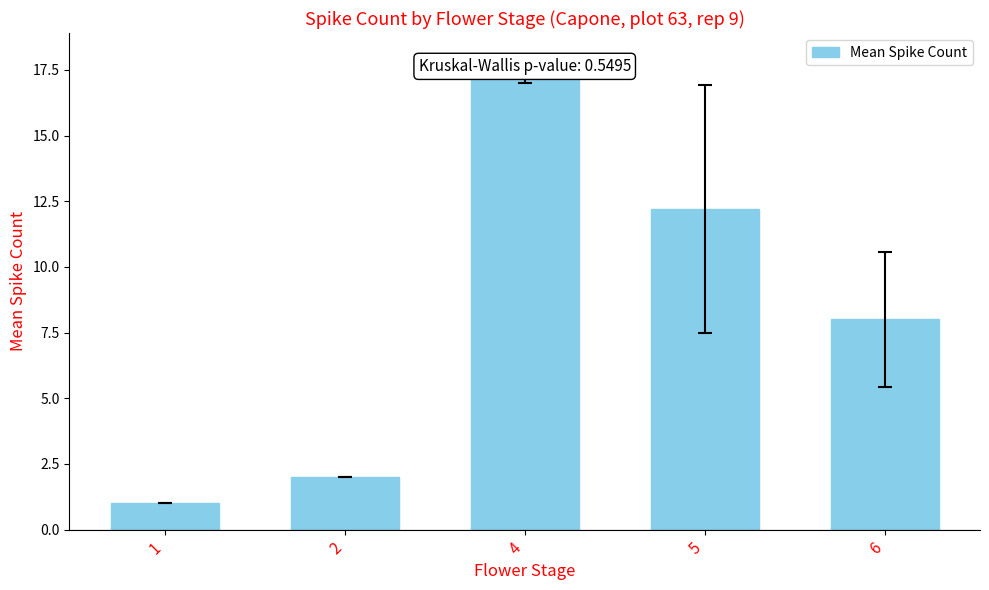

What is the average value?

8.1